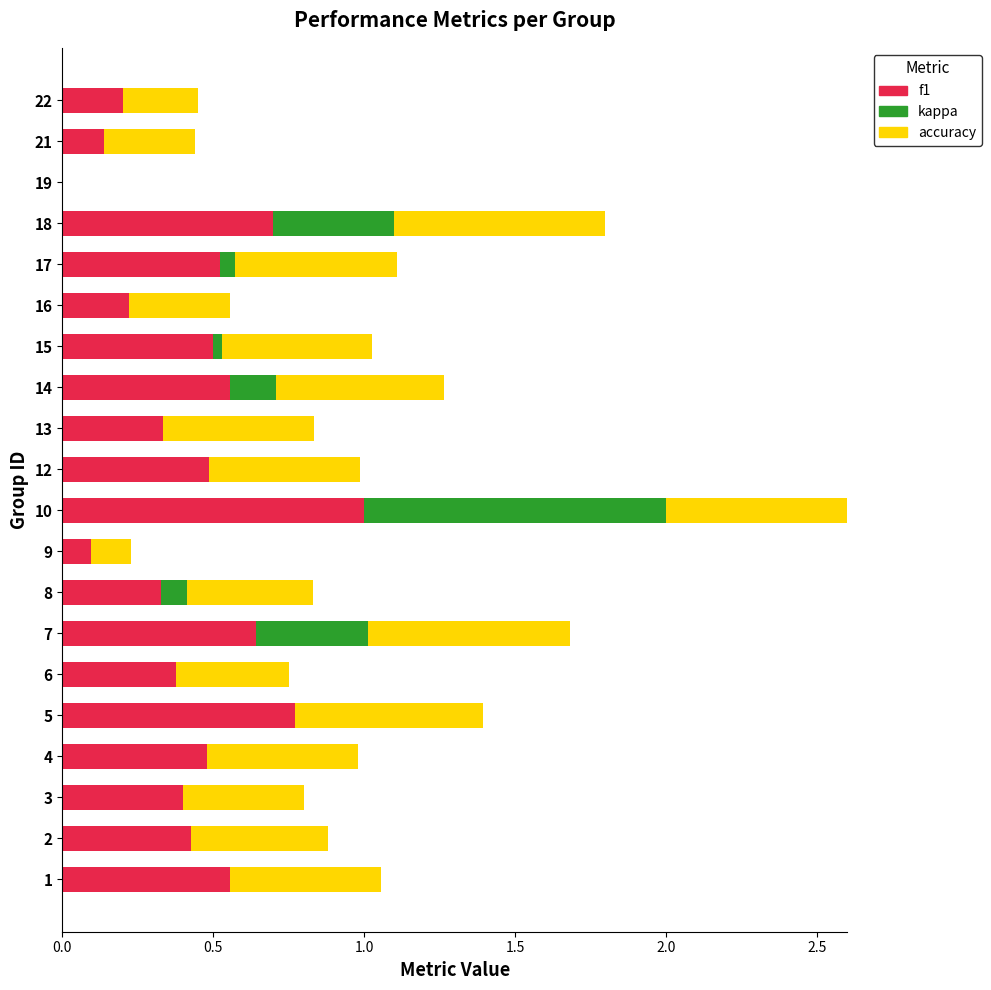

How many positive values does the kappa series have?

7